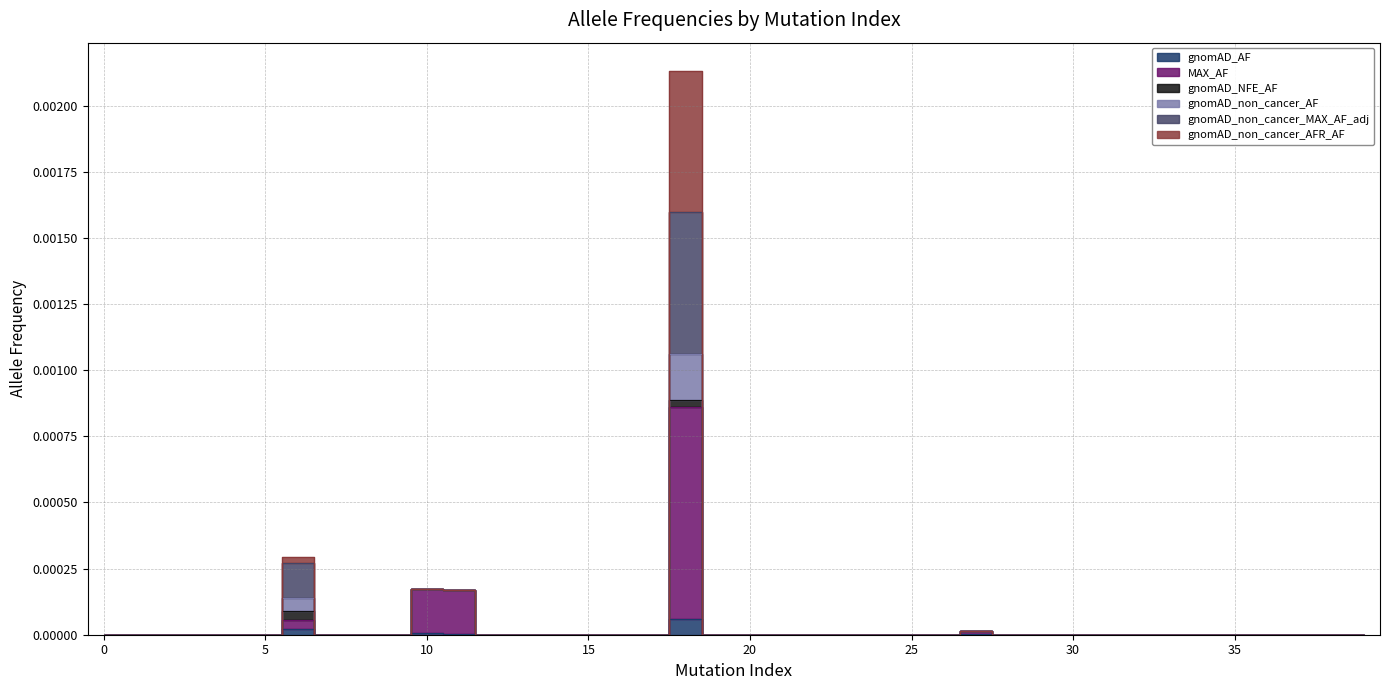

True or false: gnomAD_non_cancer_MAX_AF_adj has more than 2 interior local peaks.

True